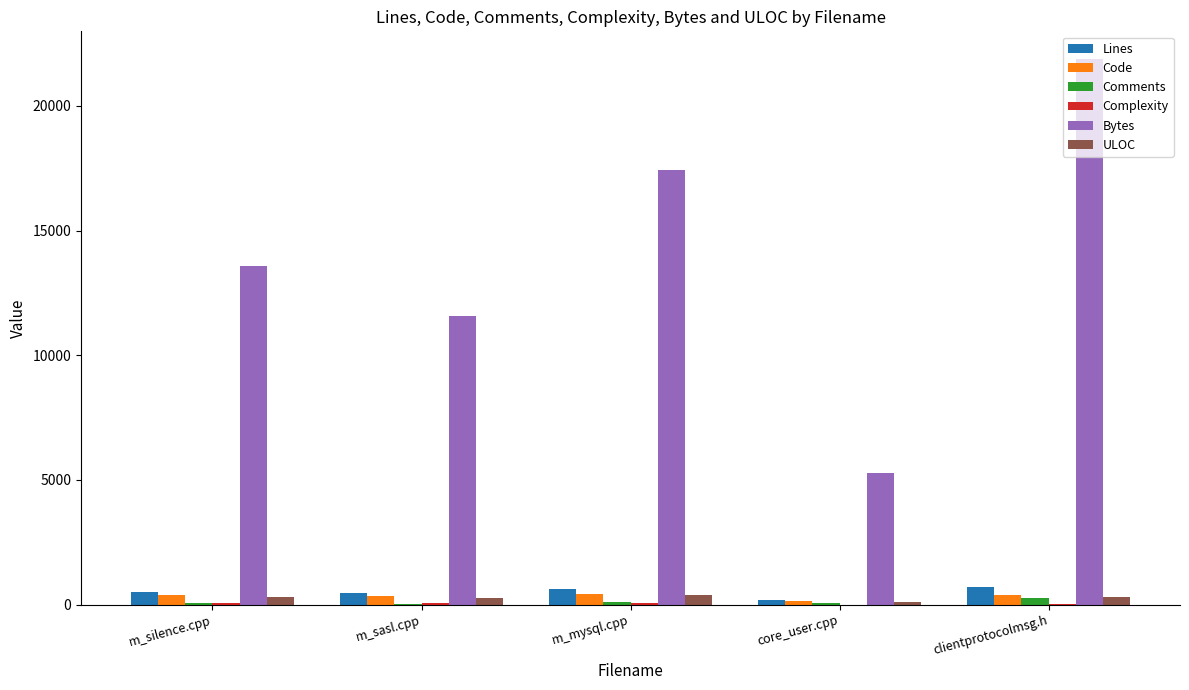

At which category is the sum across all series the highest?

clientprotocolmsg.h